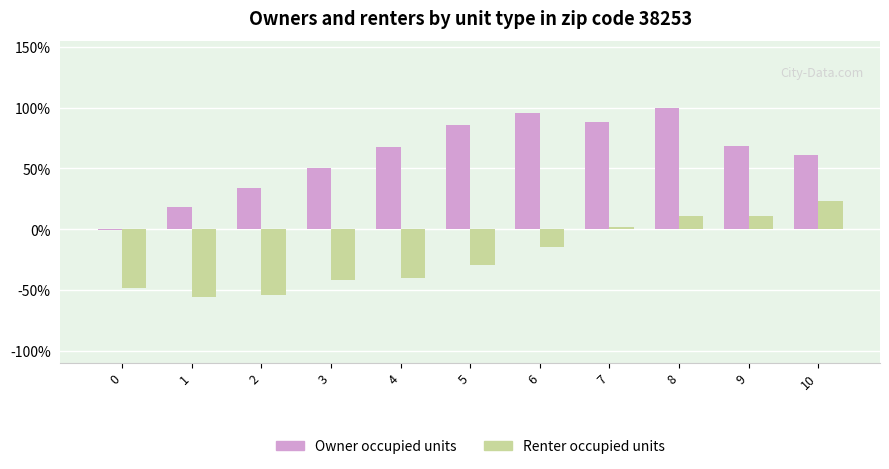

What is the sum of all Renter occupied units values?

-238.2